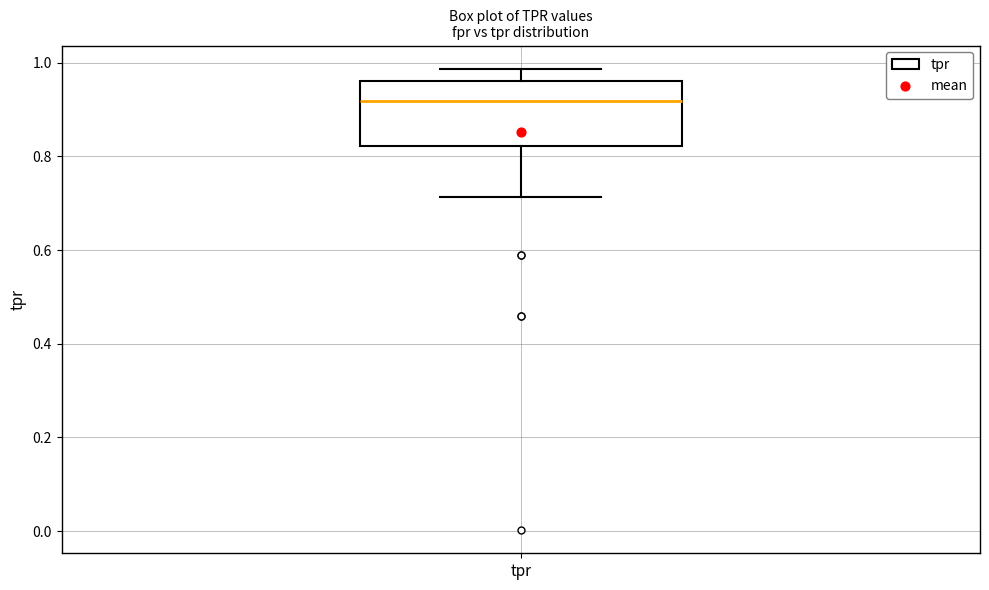

Where is the upper edge of the box for tpr on the y-axis? The values are not printed on the chart, so give them approximately, as read against the axis.

0.96